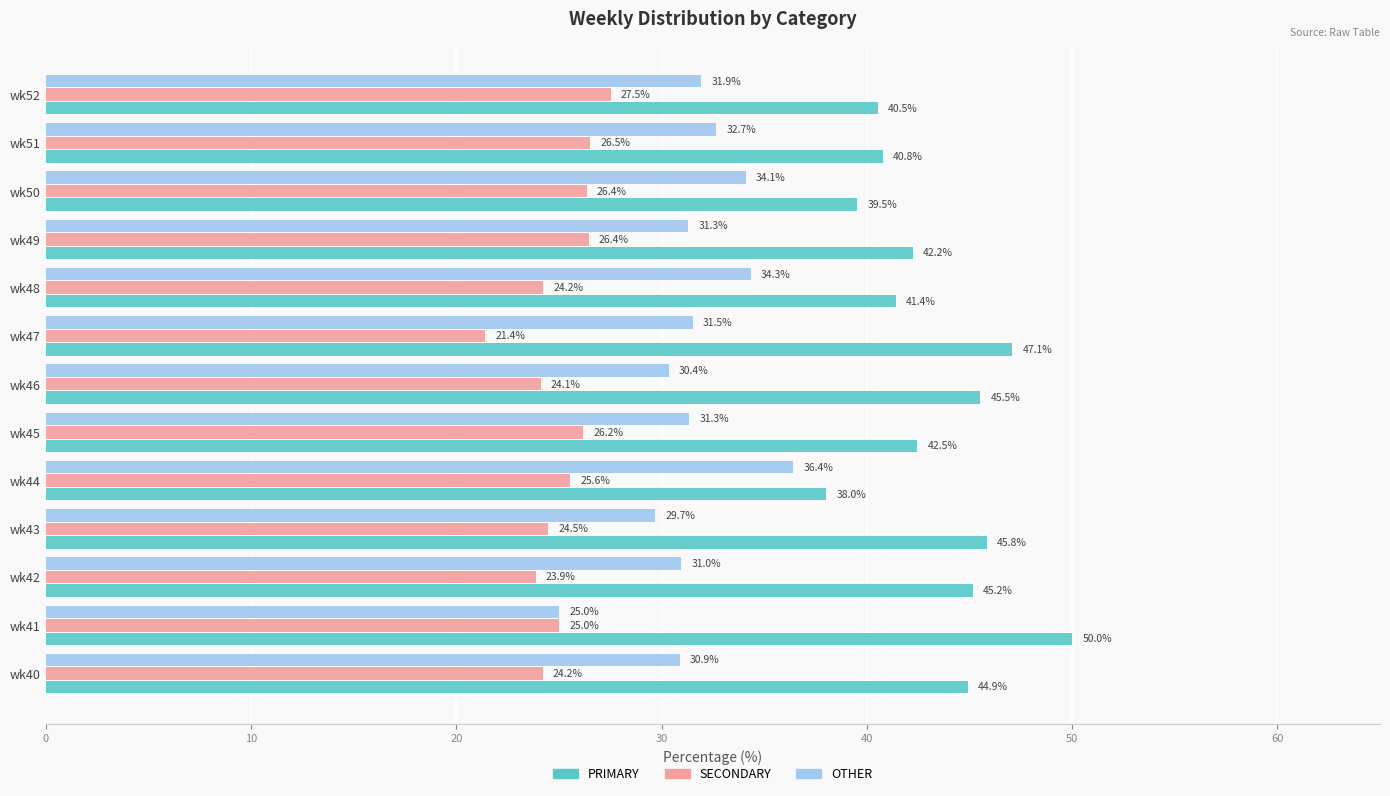

At wk48, list the series in order from smallest to largest.

SECONDARY, OTHER, PRIMARY